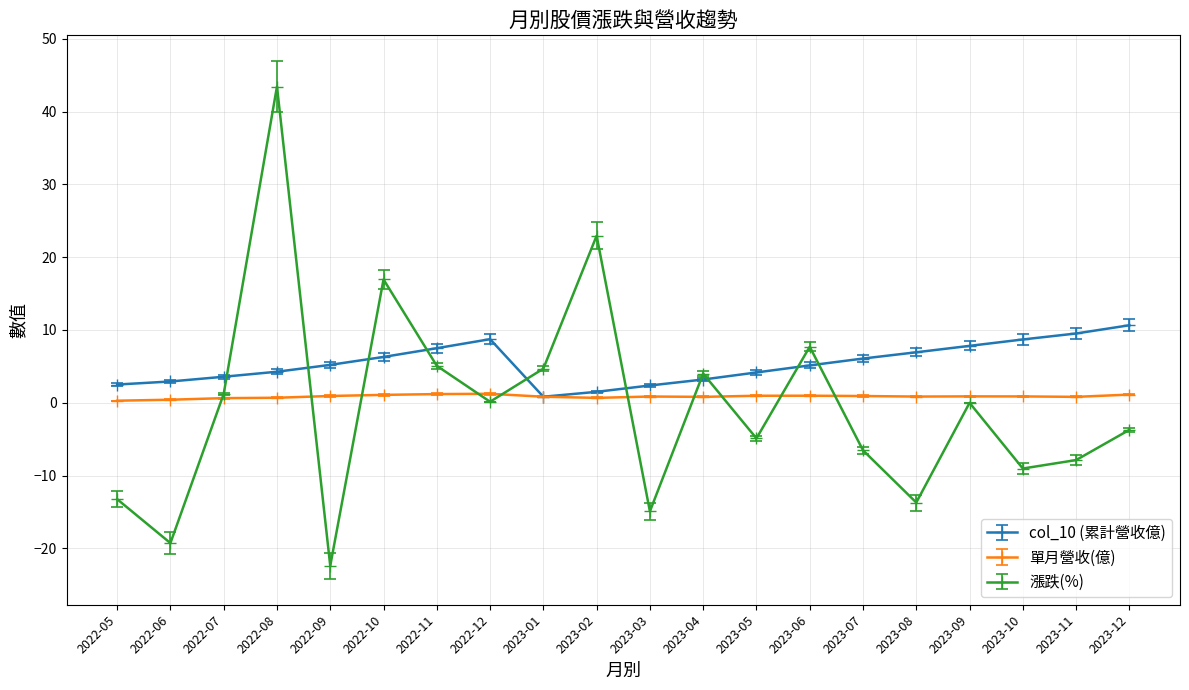

What is the minimum value shown in the chart?

-22.4